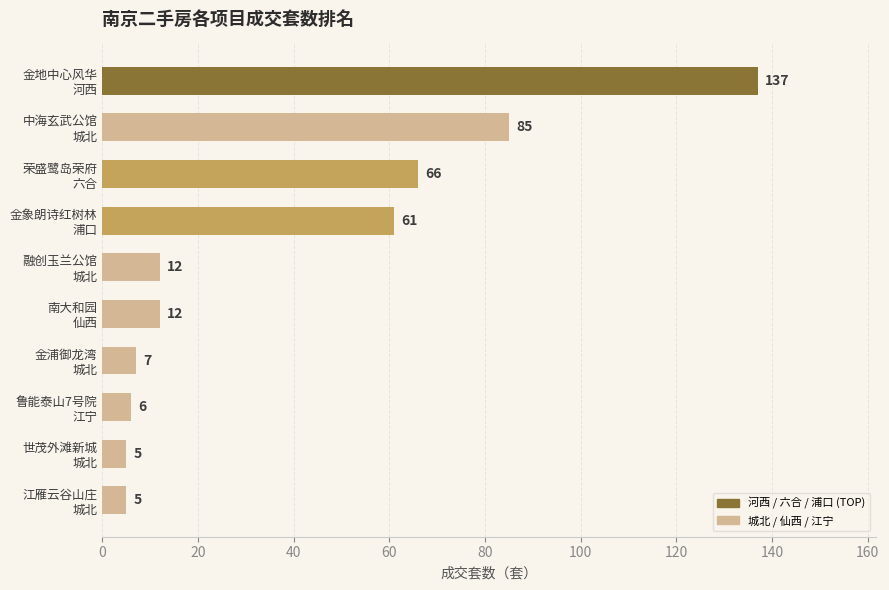

What is the difference between the second highest and minimum values?

80